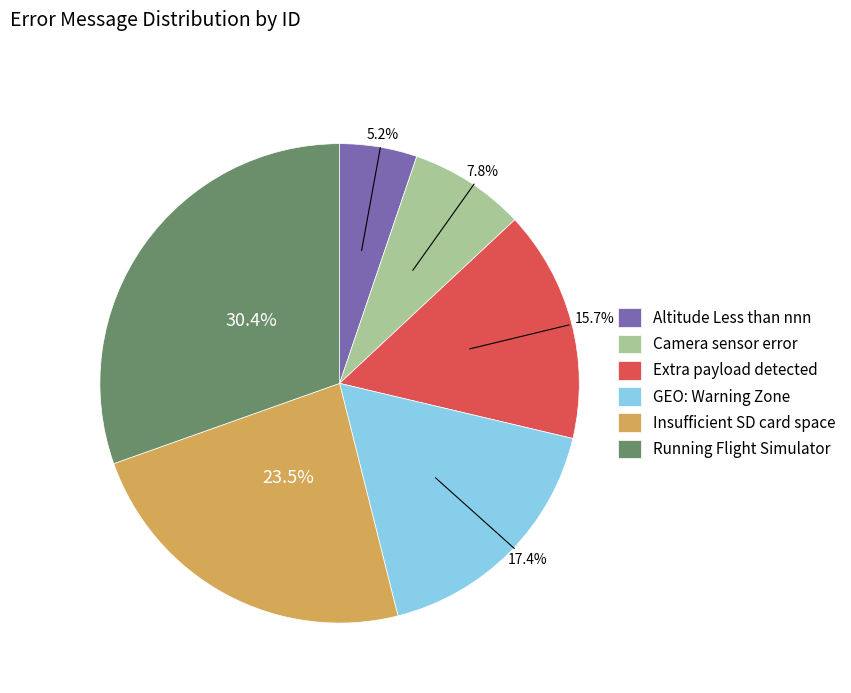

Which slice is the largest?

Running Flight Simulator